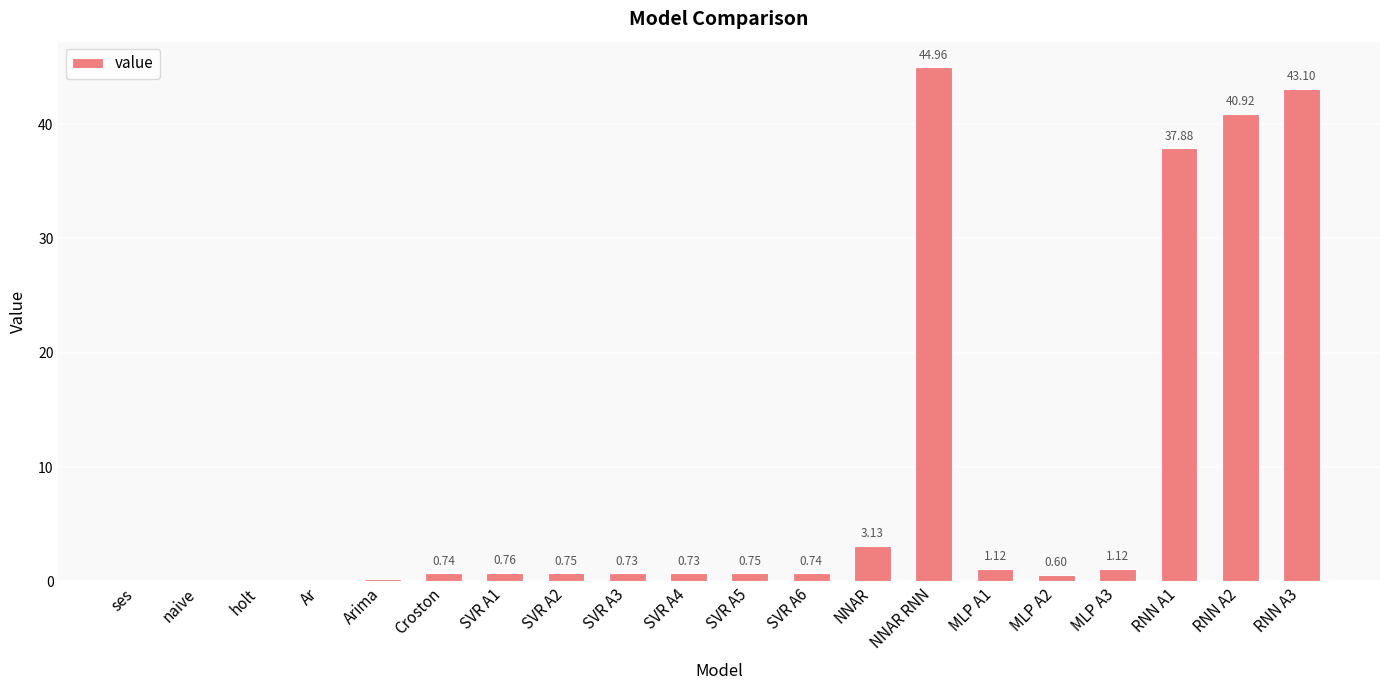

Does the chart contain stacked bars?

No